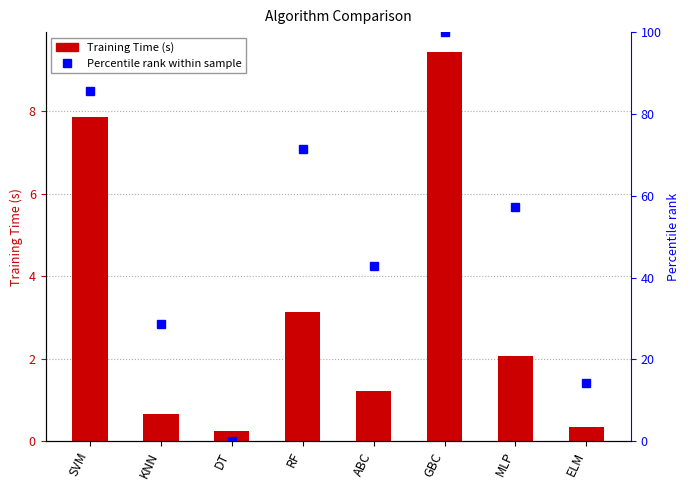

What is the label of the 2nd bar from the right?

MLP